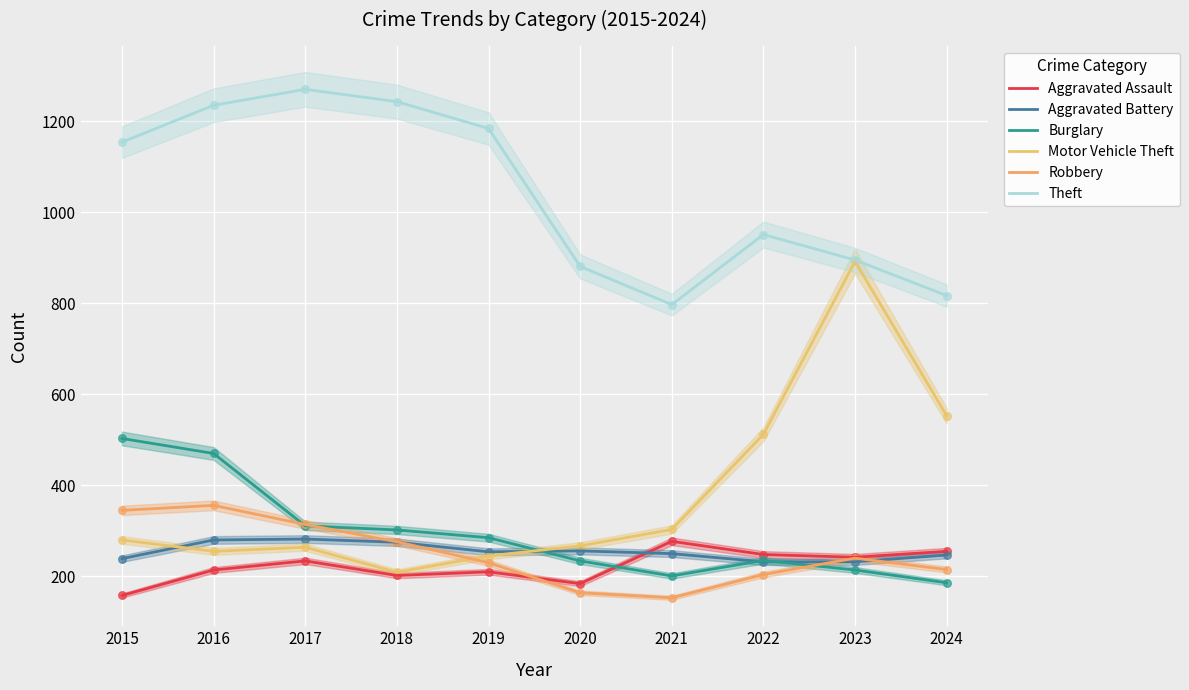

What are all the series names shown in the legend?

Aggravated Assault, Aggravated Battery, Burglary, Motor Vehicle Theft, Robbery, Theft